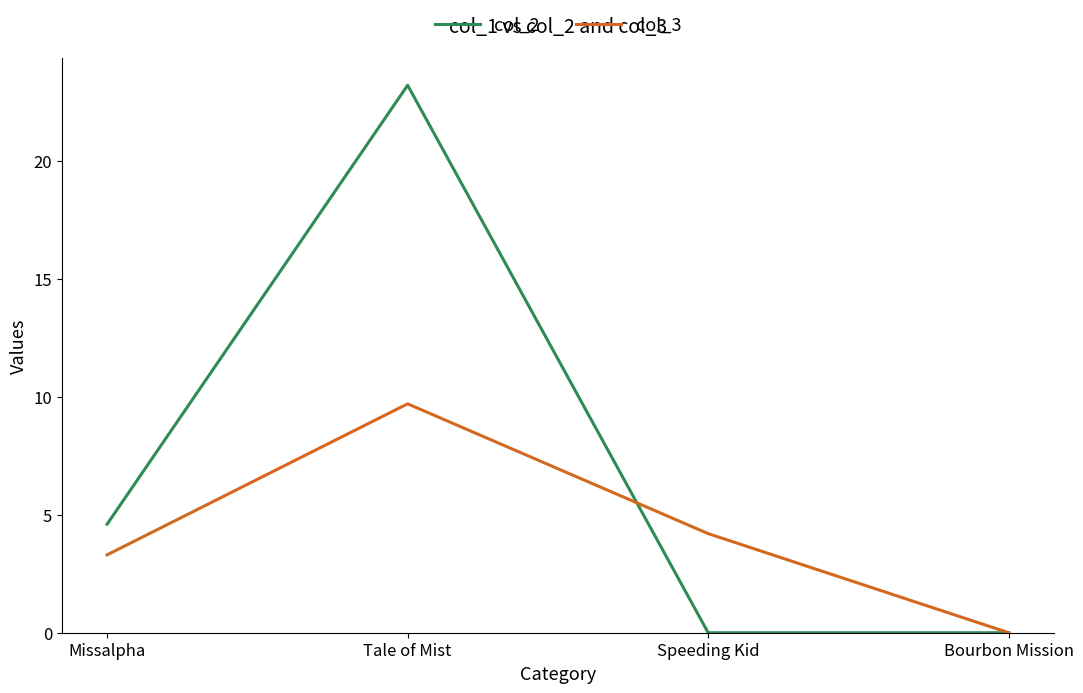

What is the sum of all col_3 values?

17.2